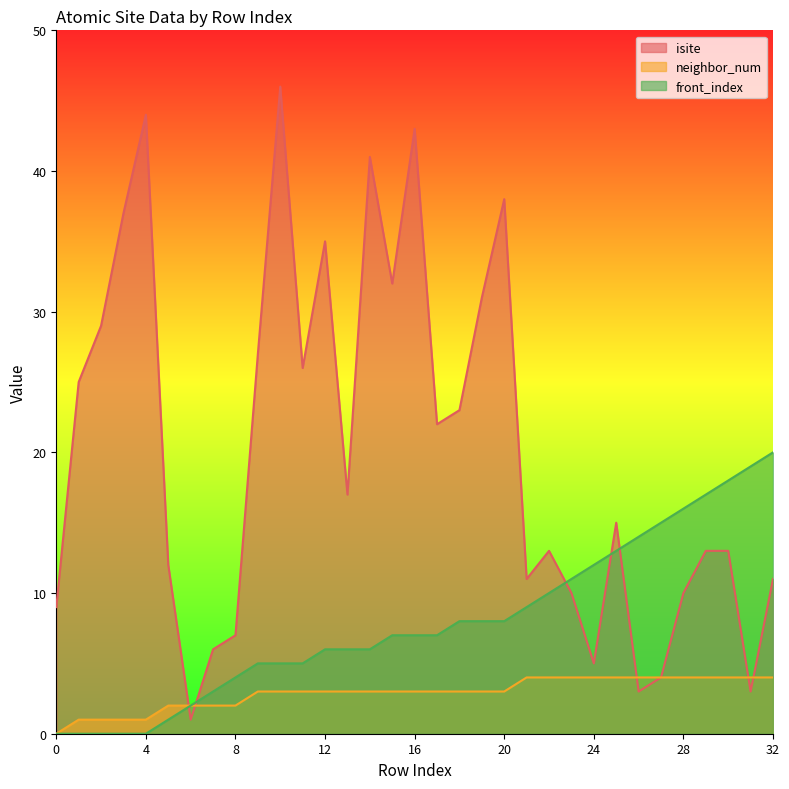

The neighbor_num series shows 4 at 22. True or false?

True